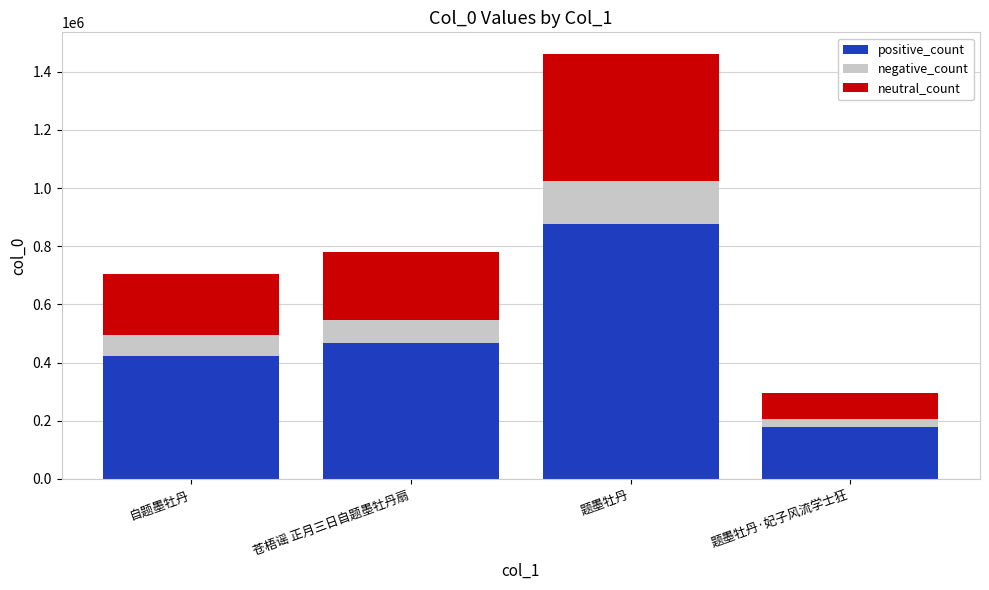

Reading right to left, transcribe the values for positive_count.

题墨牡丹·妃子风流学士狂=177102.6	题墨牡丹=877147.8	苍梧谣 正月三日自题墨牡丹扇=467577.6	自题墨牡丹=423575.4